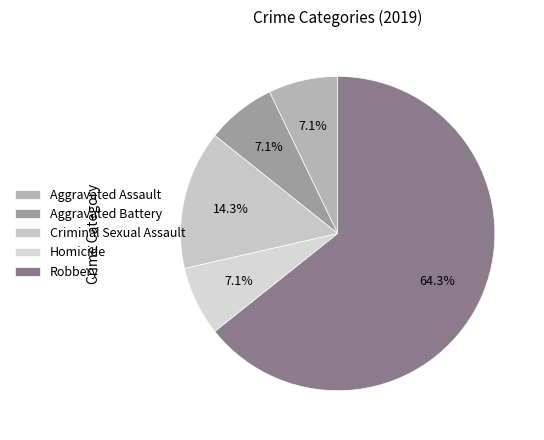

What is the majority slice?

Robbery